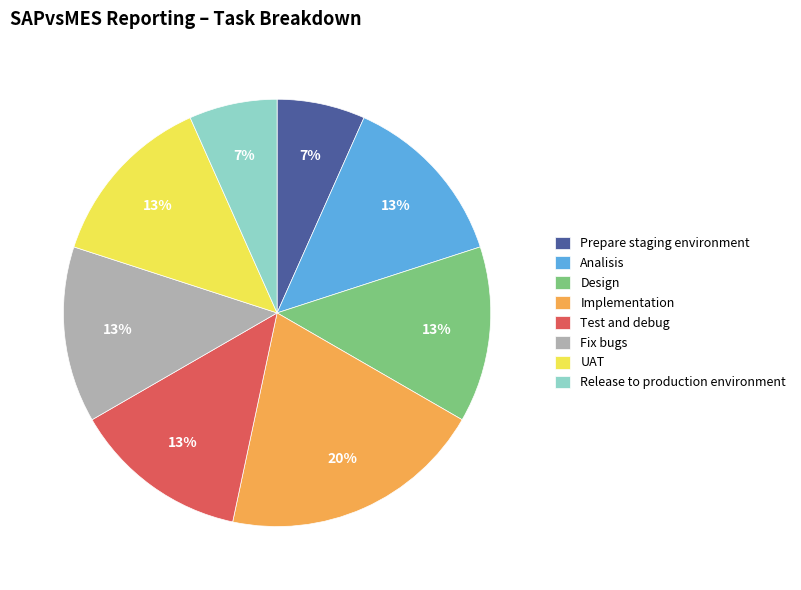

Count the number of slices in the pie.

8